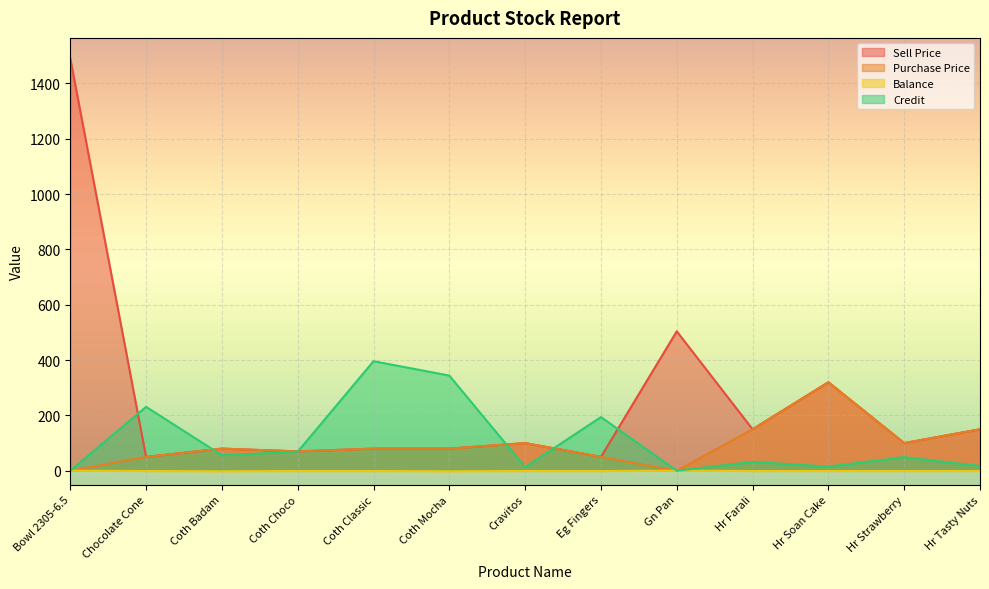

True or false: Sell Price and Balance cross at least once.

False